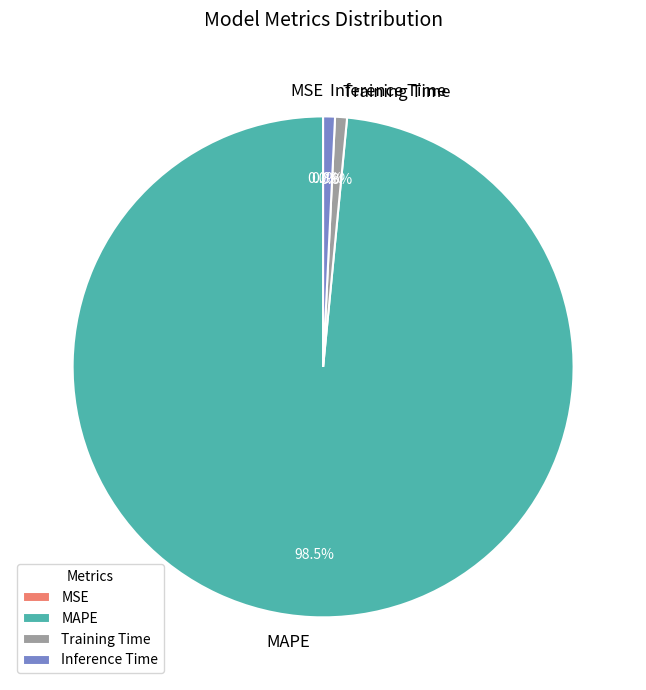

Do MAPE and Training Time together represent more than half of the pie?

Yes